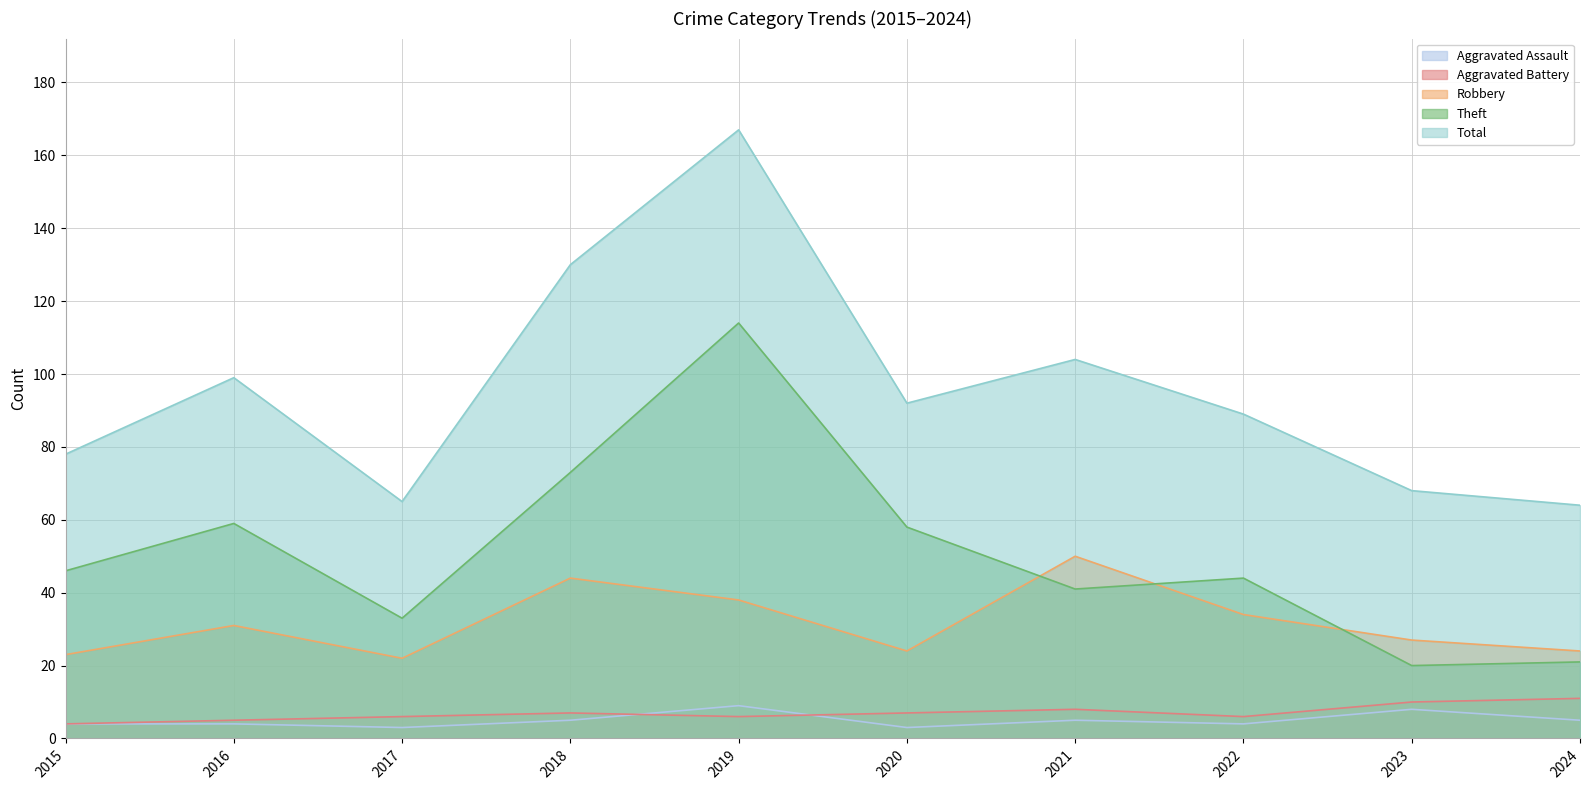

Is the value of Theft at 2019 greater than the value of Total at 2016?

Yes